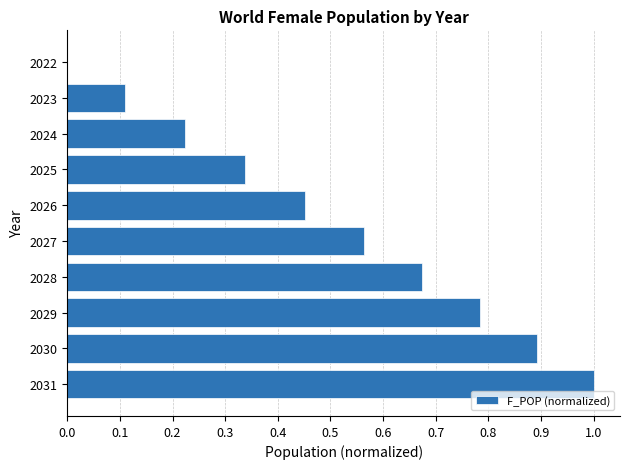

What is the sum of all values?

5.0